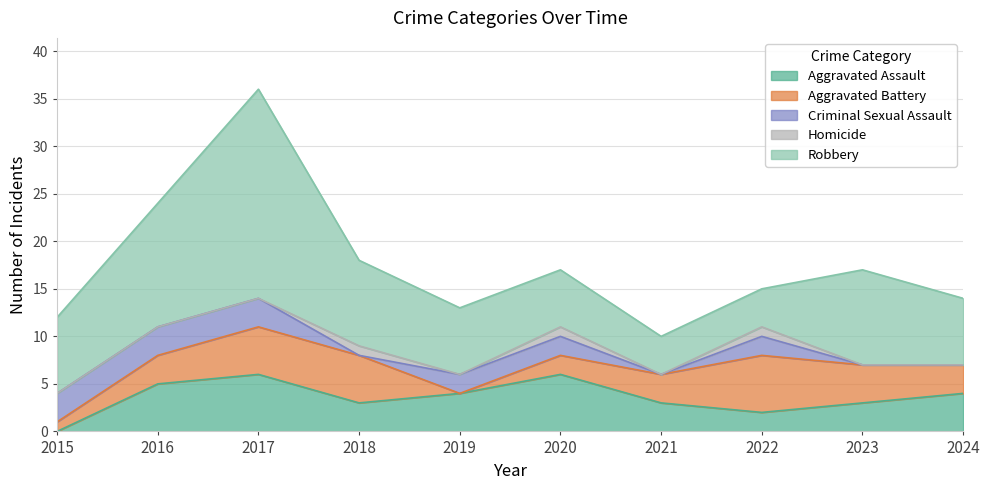

What is the difference between the Robbery values at 2022 and 2015?

4